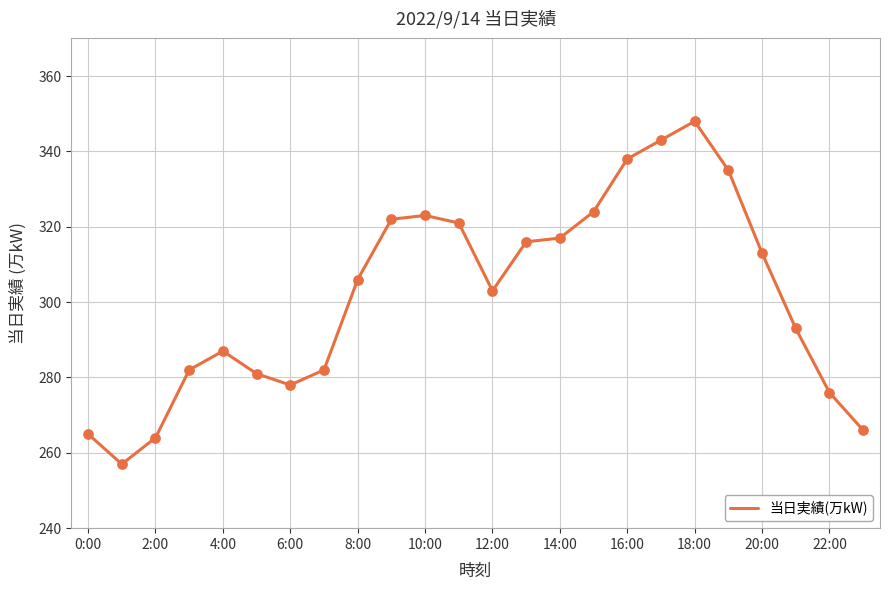

What is the difference between the maximum and minimum values?

91